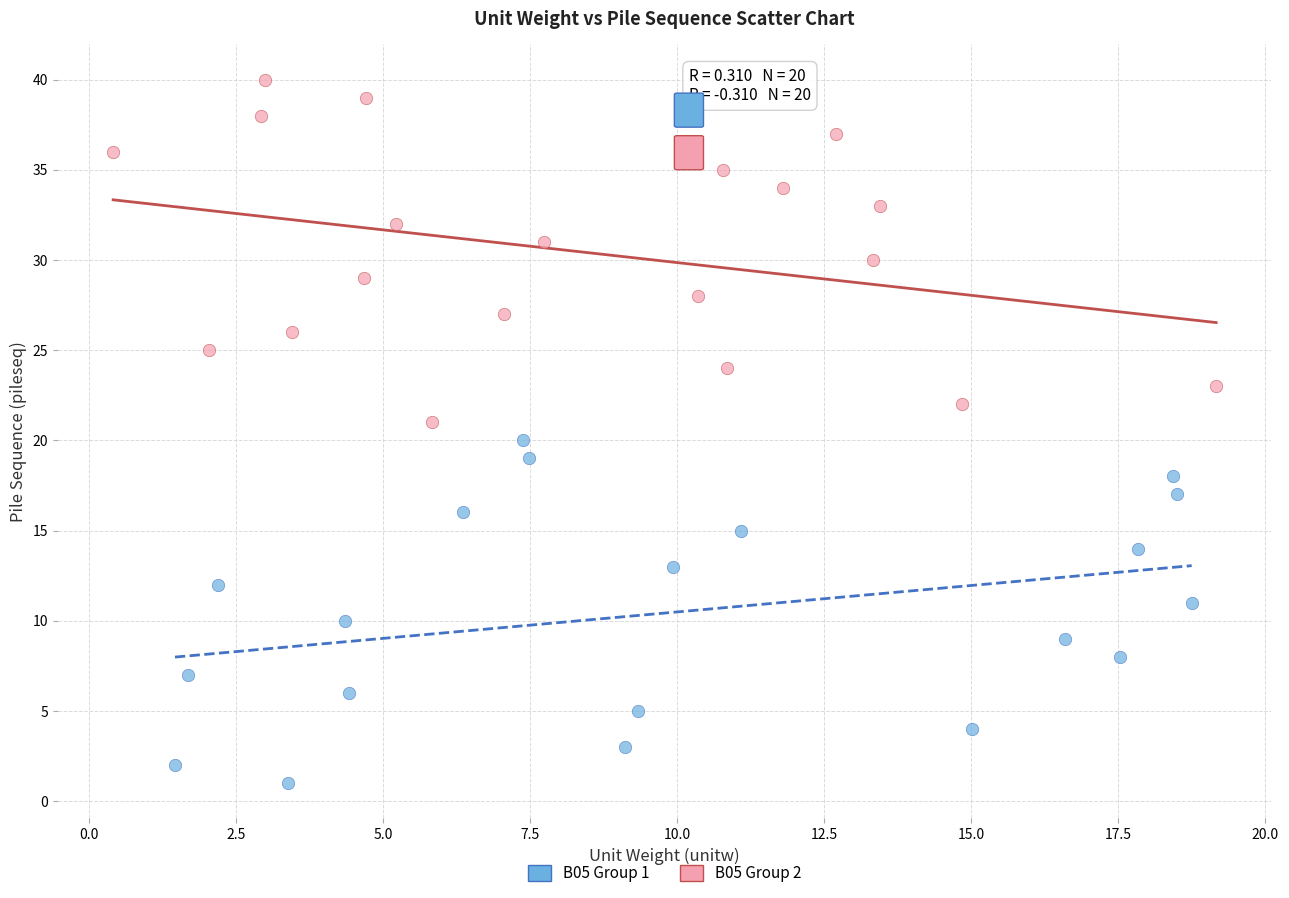

Which series reaches the minimum Y coordinate?

B05 Group 1